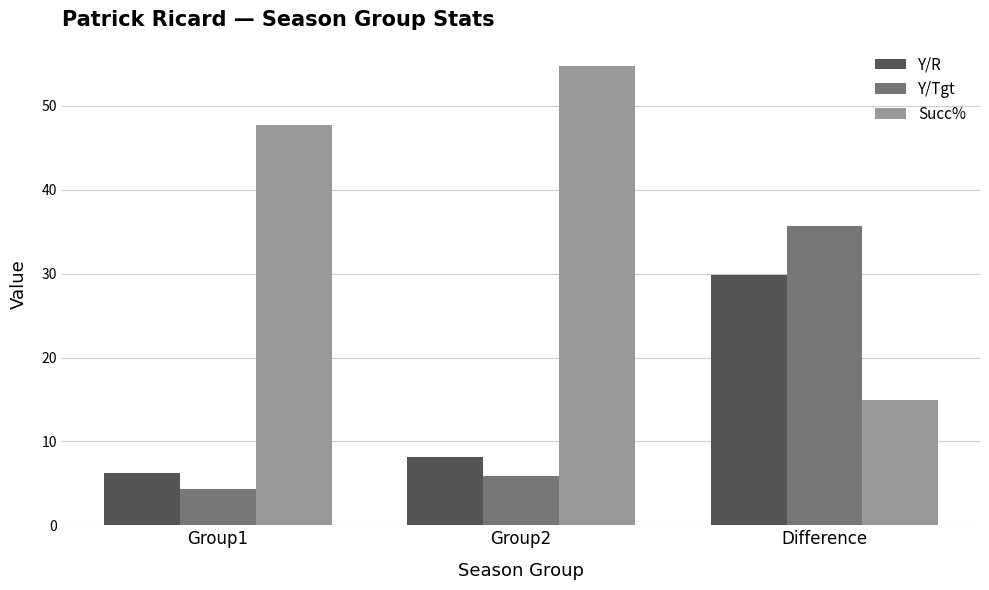

Where is Y/Tgt nearest to the value 19?

Group2